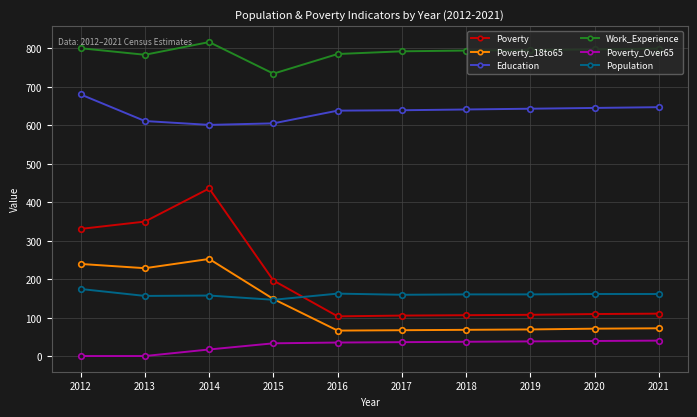

What is the spread (max minus min) of values at 2014?

798